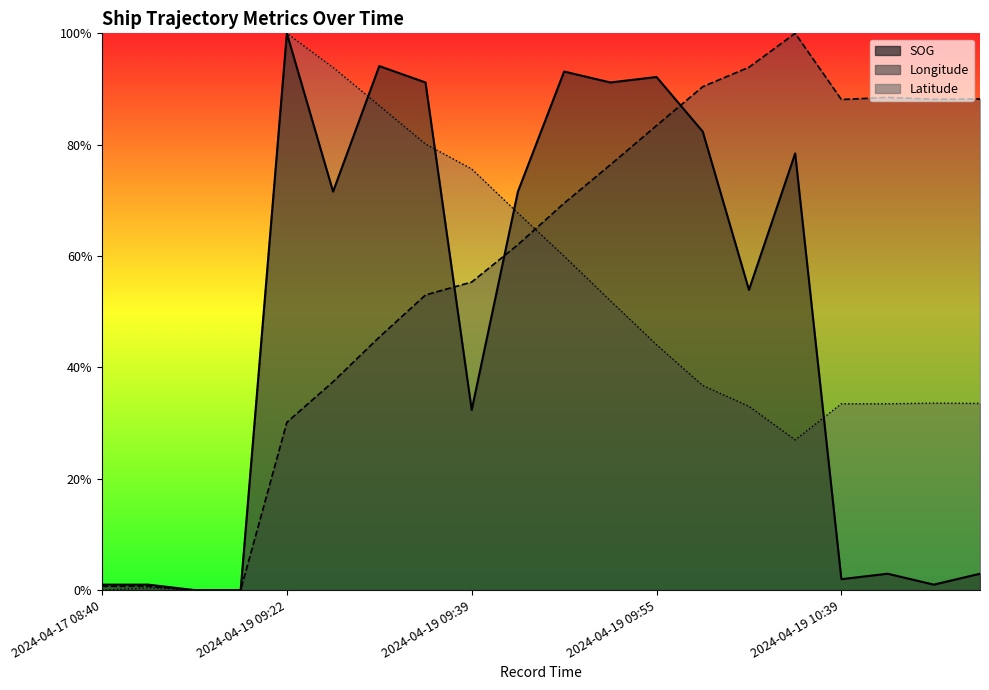

What is the average value of the Latitude series?

0.4